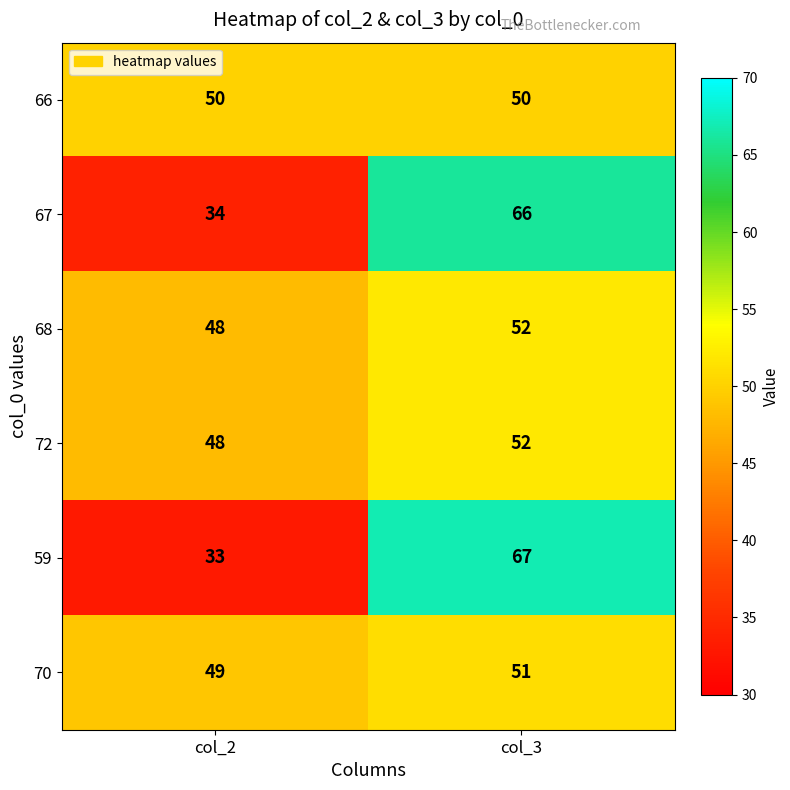

Reading right to left, transcribe all the data shown in this chart.

66: col_3=50	col_2=50
67: col_3=66	col_2=34
68: col_3=52	col_2=48
72: col_3=52	col_2=48
59: col_3=67	col_2=33
70: col_3=51	col_2=49